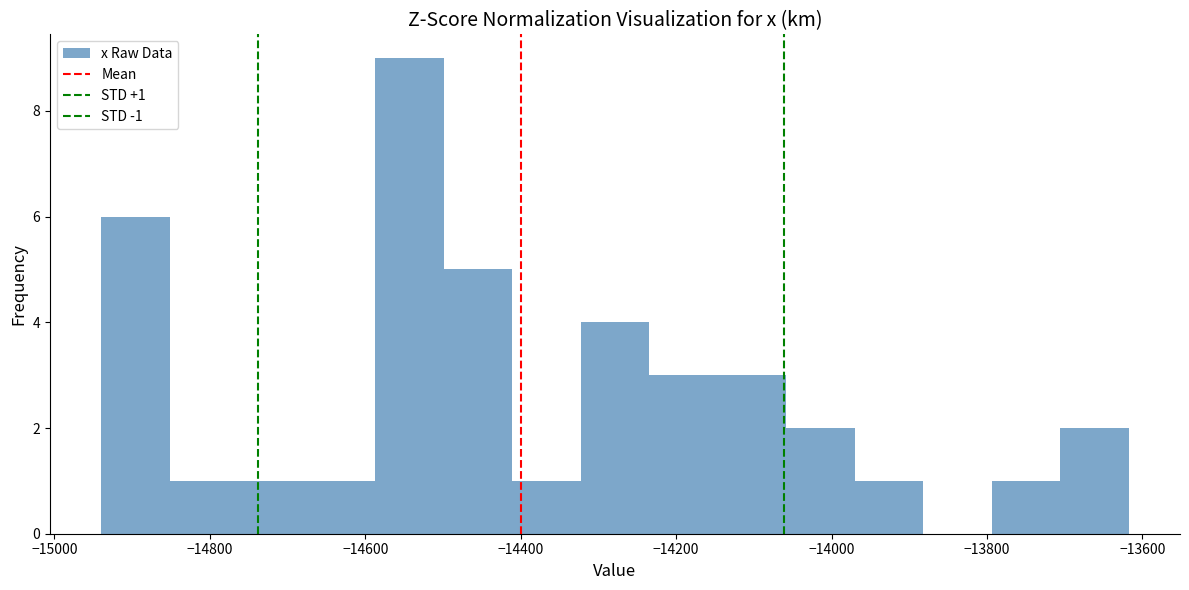

Over which range of the x-axis is the bar tallest?

-14580 to -14500